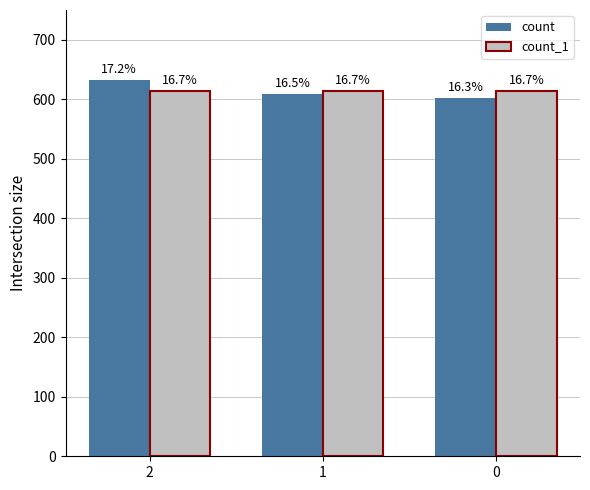

How many bars are there in each group?

2